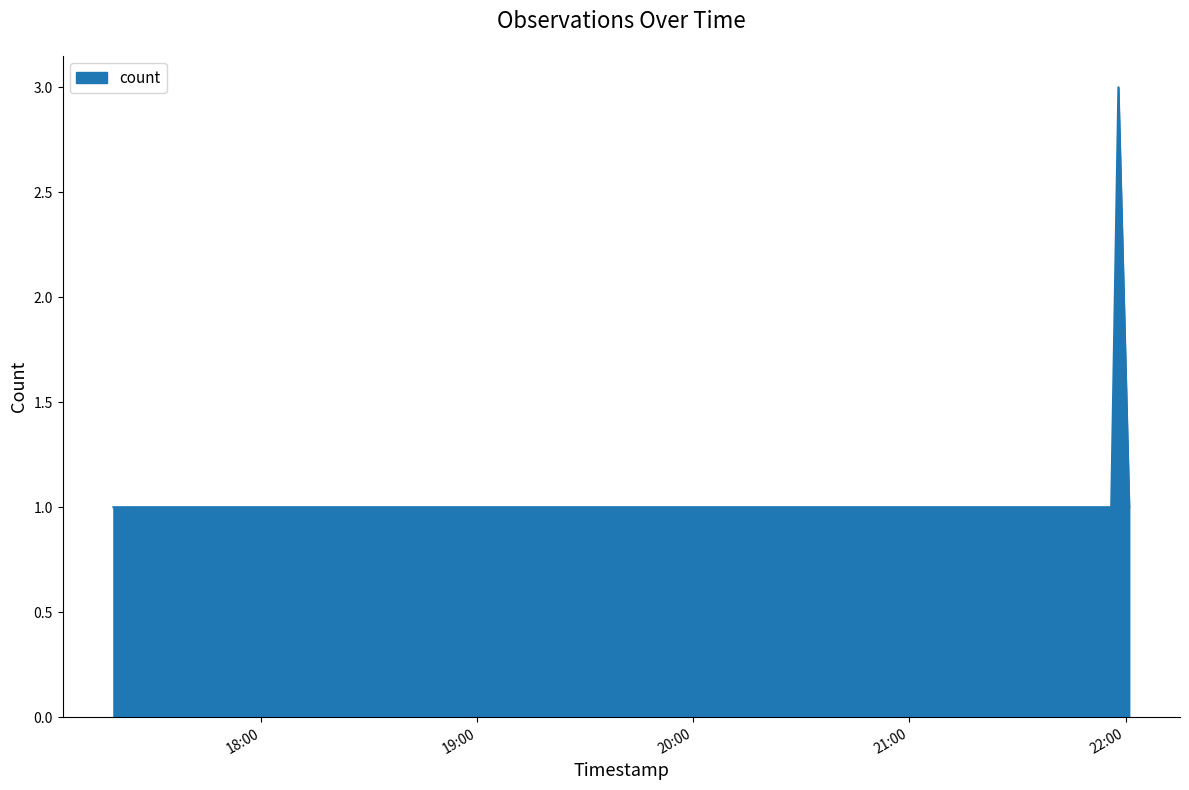

Does the chart have visible grid lines?

No